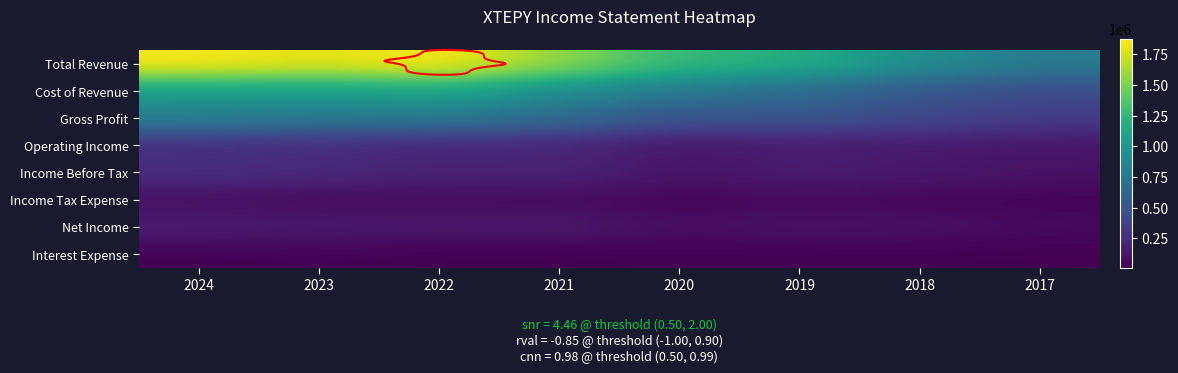

What is the difference between the maximum and second lowest values in the Interest Expense series?

9300